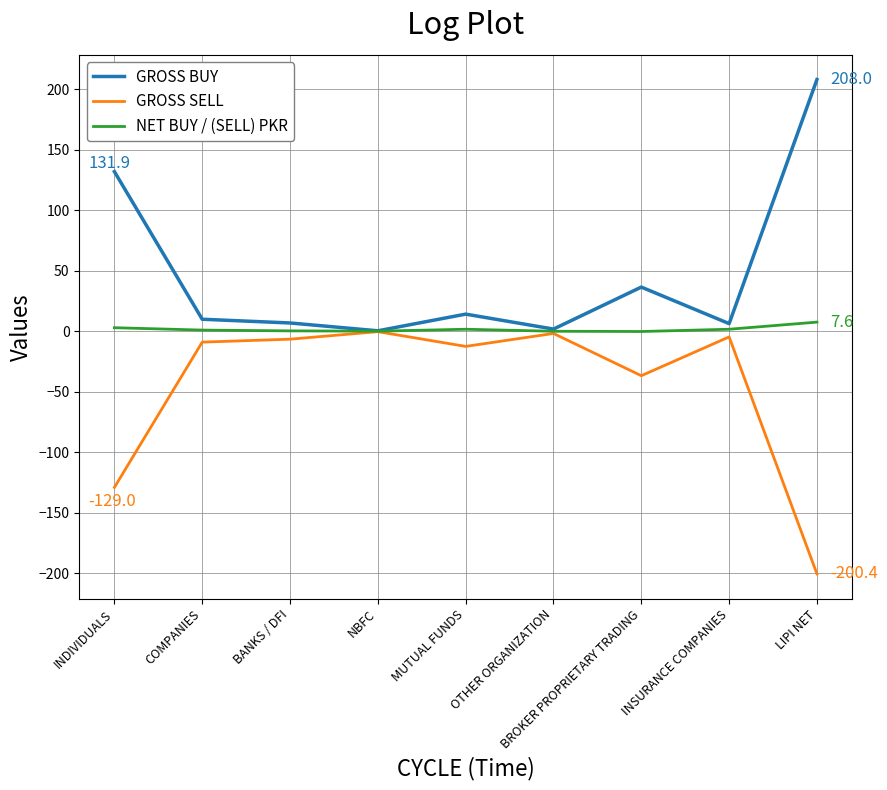

In NET BUY / (SELL) PKR, how many points are lower than both neighbors (excluding endpoints)?

2